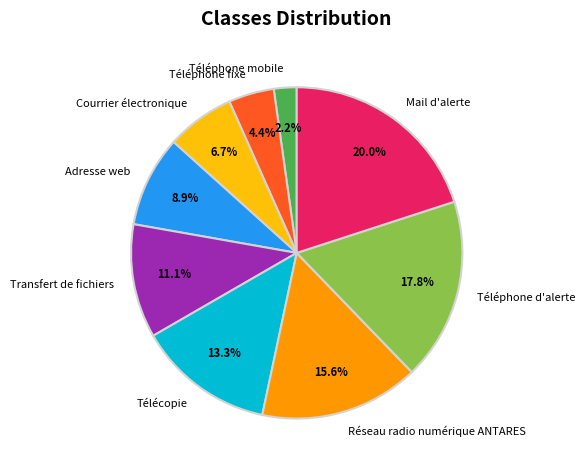

To the nearest percent, what percentage of the pie is Adresse web?

9%